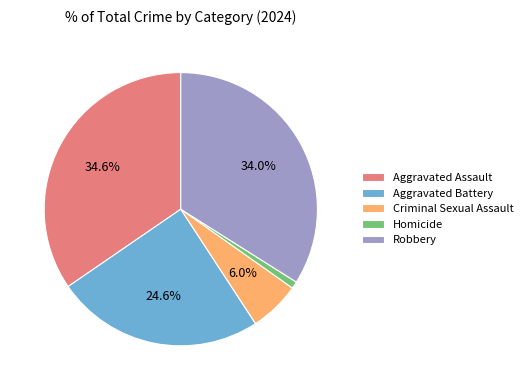

Combined, do Homicide and Aggravated Battery account for over 50%?

No